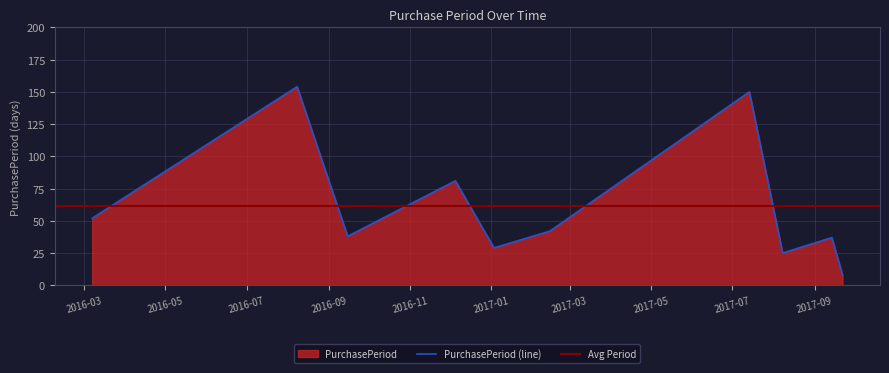

Count the number of values greater than 42.

4